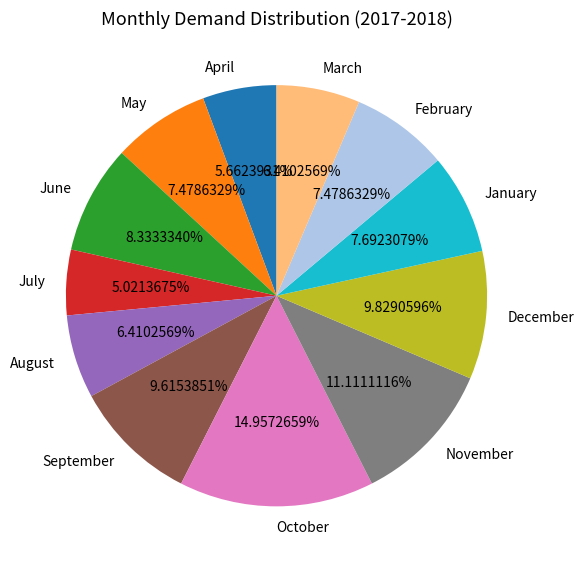

Which slice is the smallest?

July